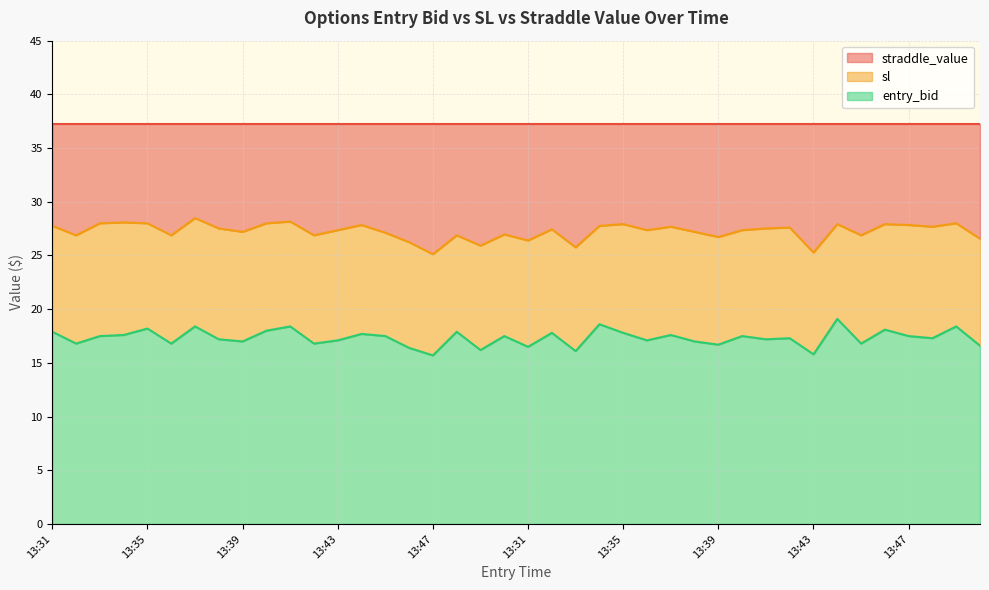

At which label does entry_bid reach its peak?

13:44